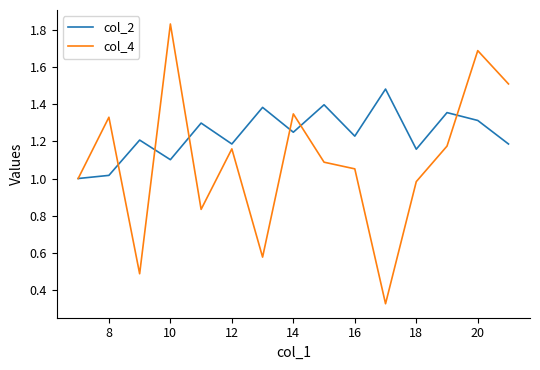

Rank the series by their average value, from highest to lowest.

col_2, col_4